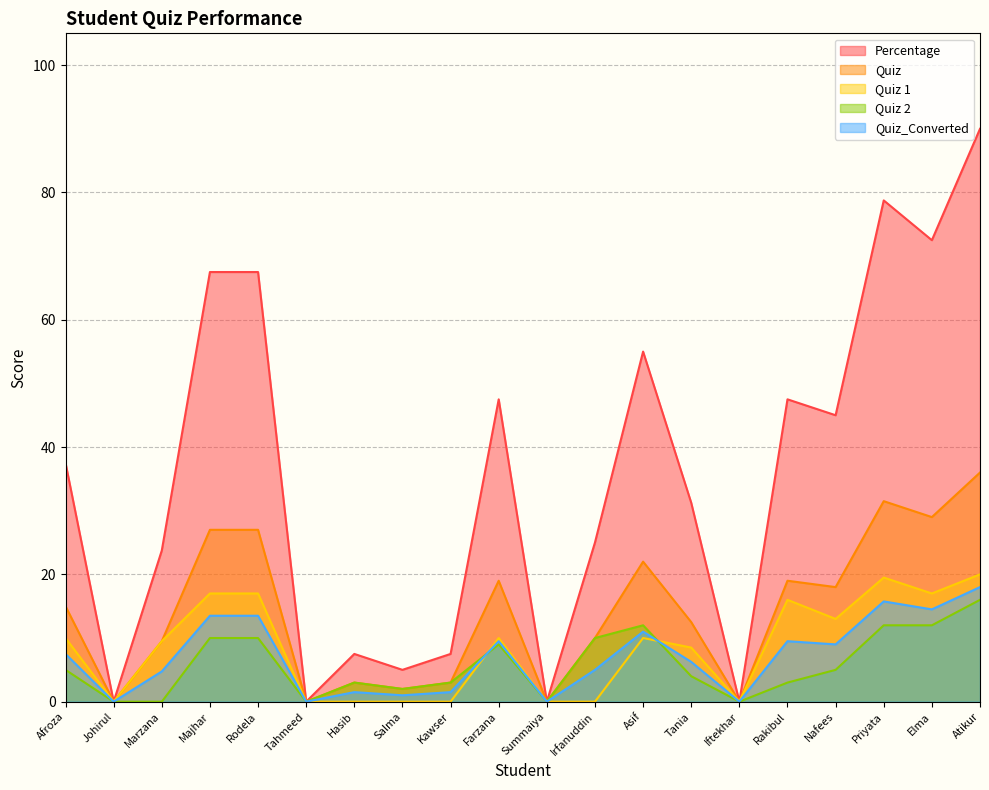

True or false: Percentage and Quiz intersect in this chart.

False